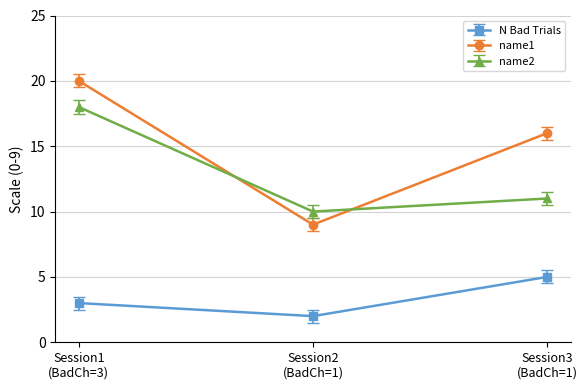

List the series in order of their overall mean, lowest first.

N Bad Trials, name2, name1